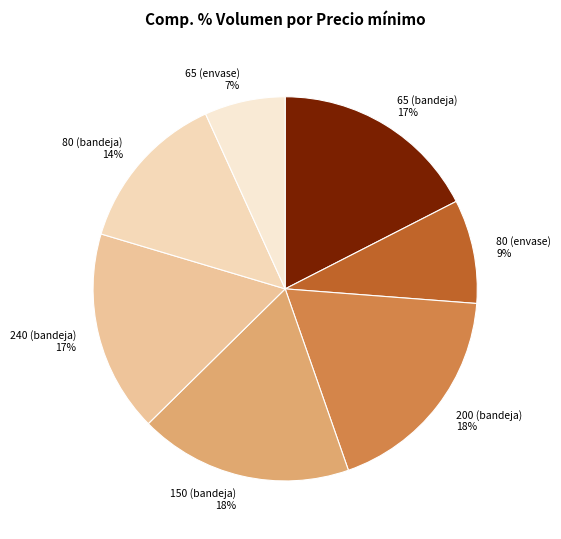

To the nearest percent, what is the combined percentage of 150 (bandeja) 18% and 80 (bandeja) 14%?

32%